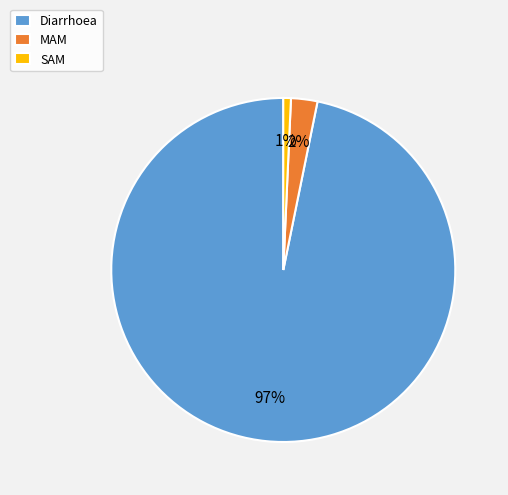

What is the largest slice in the pie chart?

Diarrhoea